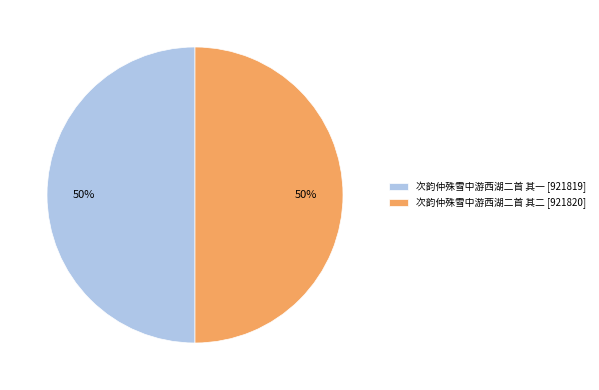

True or false: 次韵仲殊雪中游西湖二首 其二 [921820] accounts for 63% of the total.

False